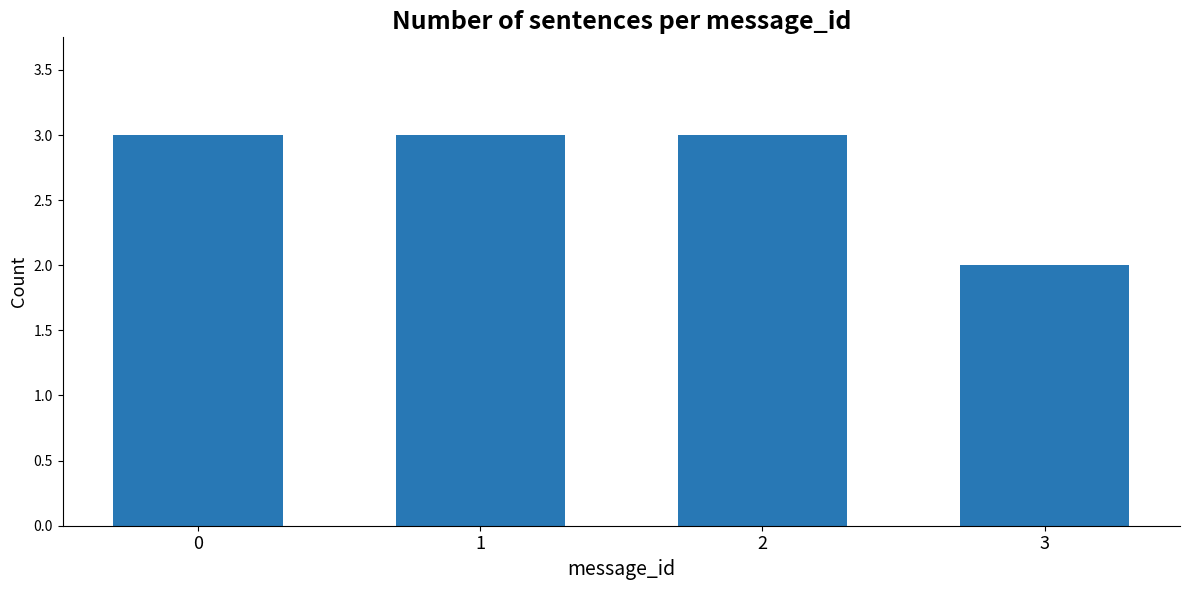

What is the change in value from 0 to 3?

-1